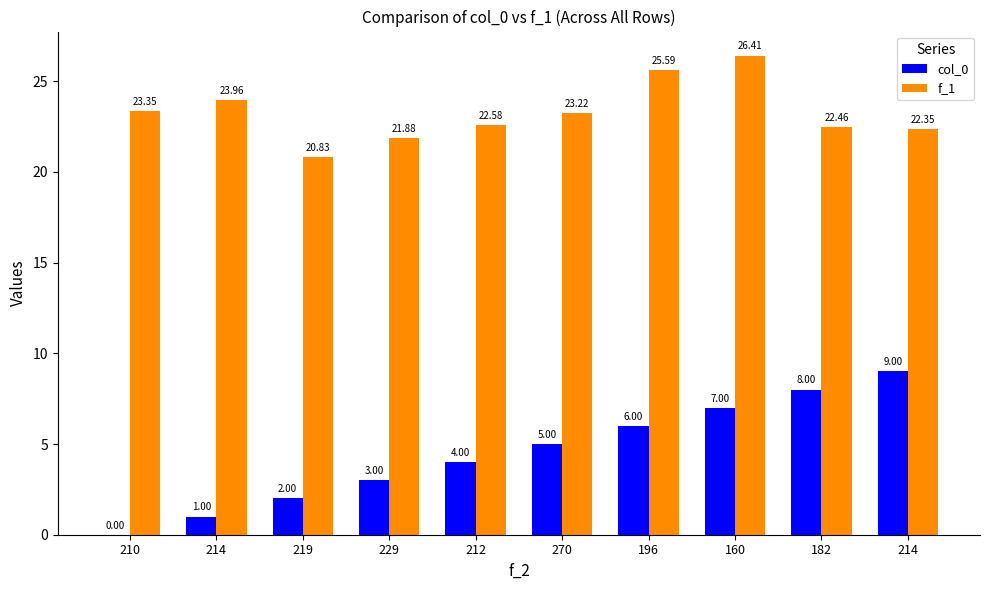

At which category is the sum across all series the highest?

160